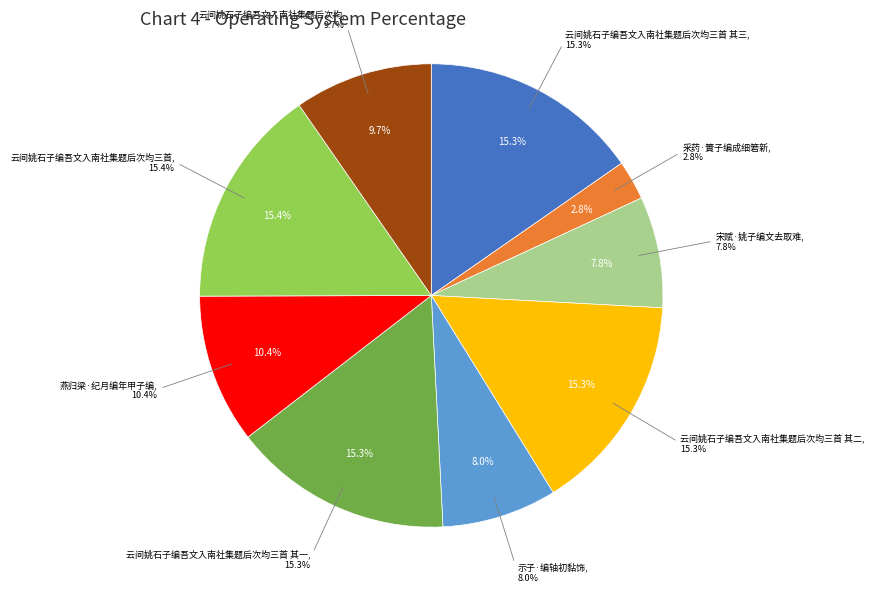

Count the number of slices in the pie.

9